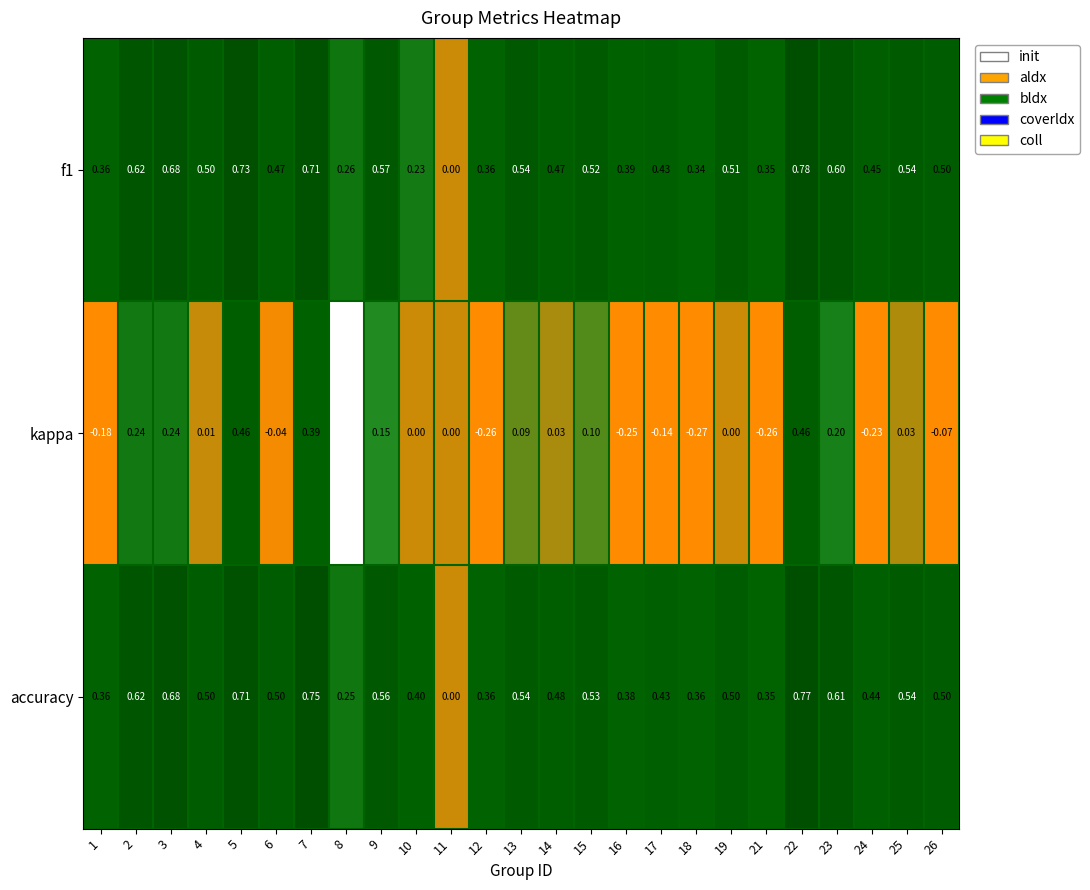

Which series has the largest total across all categories?

accuracy